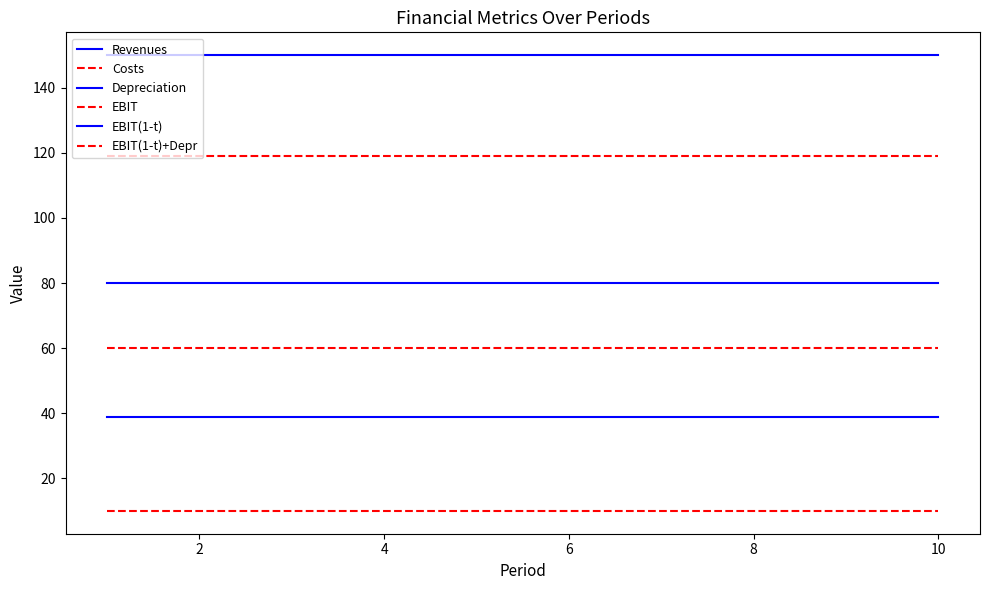

Reading left to right, what are all the values shown in this chart?

Revenues: 150	150	150	150	150	150	150	150	150	150
Costs: 10	10	10	10	10	10	10	10	10	10
Depreciation: 80	80	80	80	80	80	80	80	80	80
EBIT: 60	60	60	60	60	60	60	60	60	60
EBIT(1-t): 39	39	39	39	39	39	39	39	39	39
EBIT(1-t)+Depr: 119	119	119	119	119	119	119	119	119	119